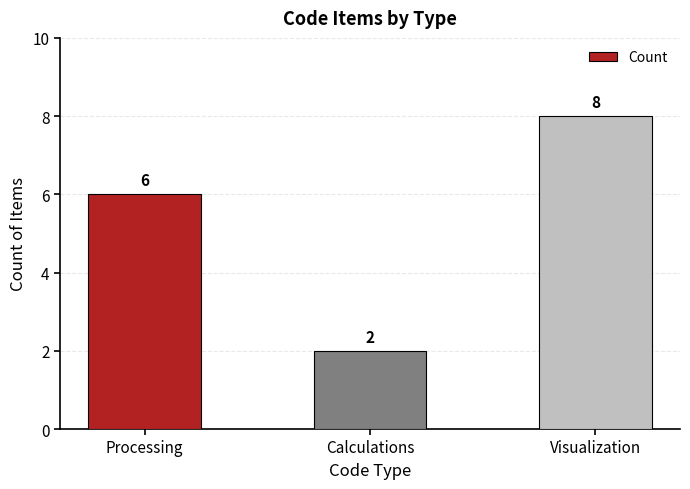

What position from the left is Calculations?

2